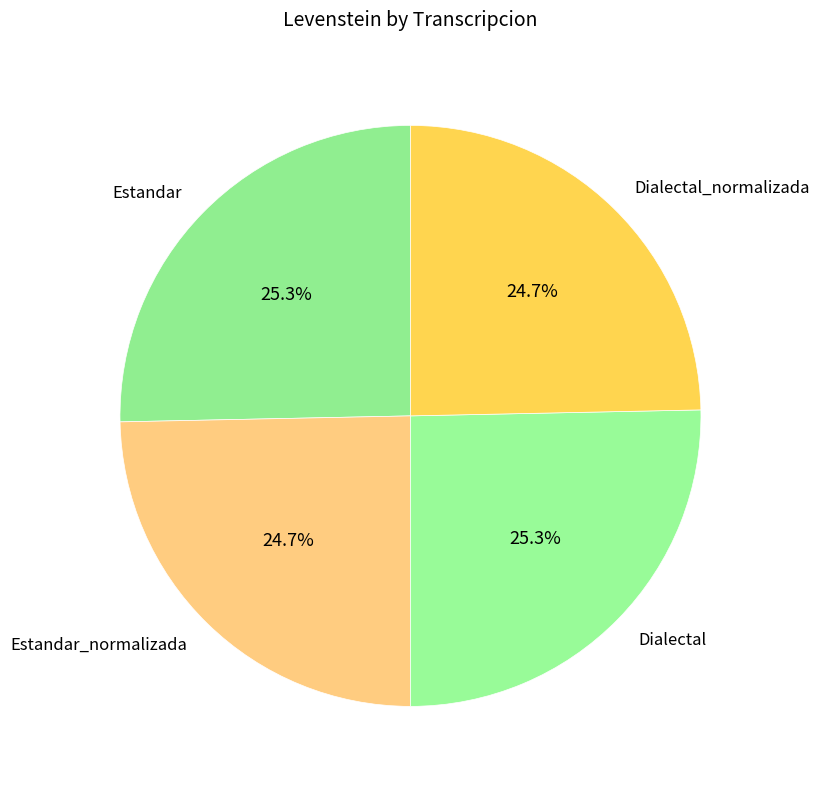

Is it true that Dialectal is 25% of the pie?

True